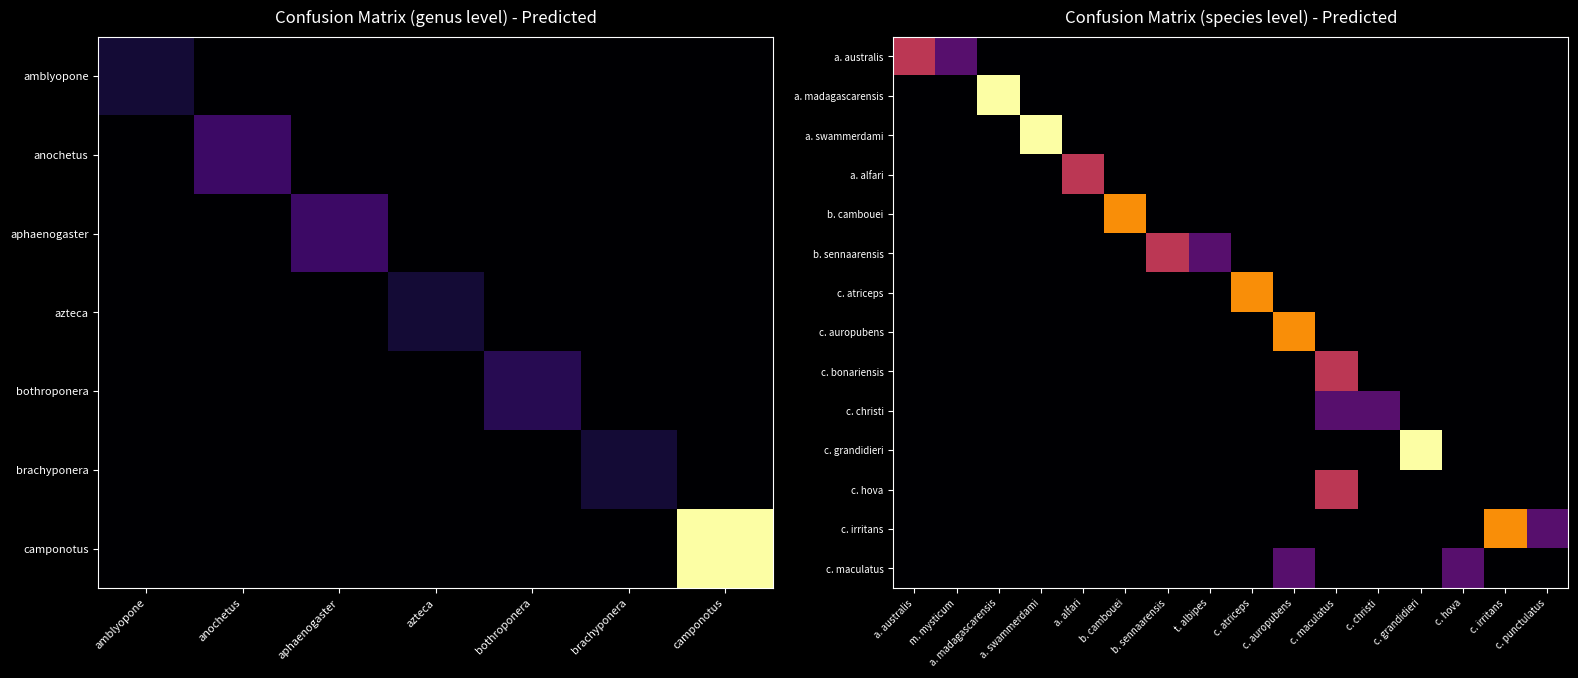

What is the total value across all series at a. australis?

2